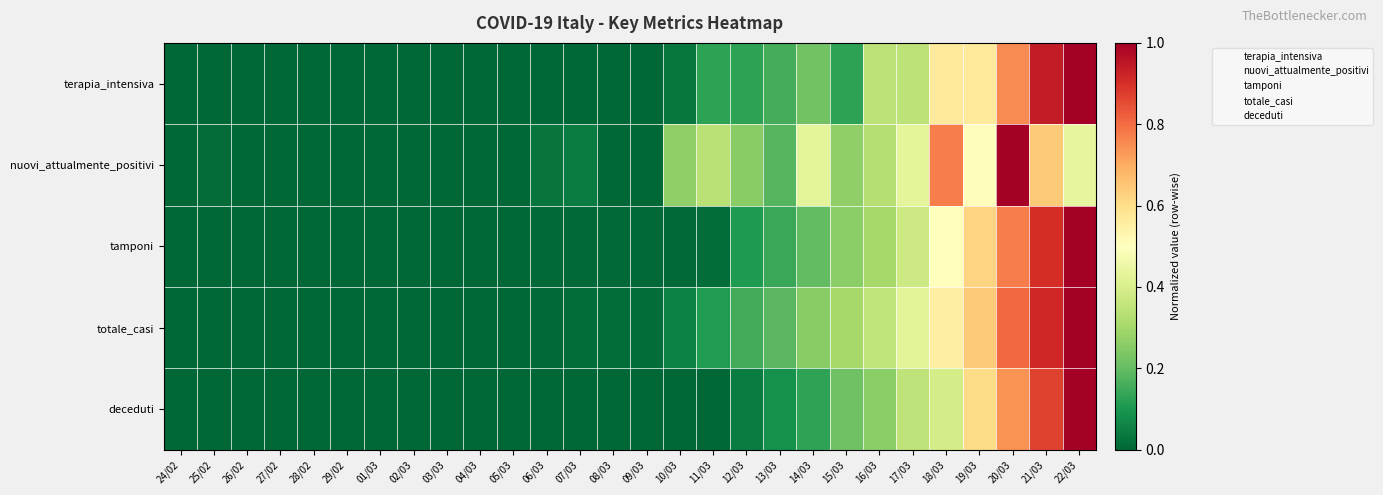

Reading right to left, list all the values displayed in this chart.

terapia_intensiva: 22/03=1.0	21/03=0.9	20/03=0.8	19/03=0.6	18/03=0.6	17/03=0.3	16/03=0.3	15/03=0.1	14/03=0.2	13/03=0.2	12/03=0.1	11/03=0.1	10/03=0.0	09/03=0.0	08/03=0.0	07/03=0.0	06/03=0.0	05/03=0.0	04/03=0.0	03/03=0.0	02/03=0.0	01/03=0.0	29/02=0.0	28/02=0.0	27/02=0.0	26/02=0.0	25/02=0.0	24/02=0.0
nuovi_attualmente_positivi: 22/03=0.4	21/03=0.6	20/03=1.0	19/03=0.5	18/03=0.8	17/03=0.4	16/03=0.3	15/03=0.3	14/03=0.4	13/03=0.2	12/03=0.3	11/03=0.3	10/03=0.3	09/03=0.0	08/03=0.0	07/03=0.0	06/03=0.0	05/03=0.0	04/03=0.0	03/03=0.0	02/03=0.0	01/03=0.0	29/02=0.0	28/02=0.0	27/02=0.0	26/02=0.0	25/02=0.0	24/02=0.0
tamponi: 22/03=1.0	21/03=0.9	20/03=0.8	19/03=0.6	18/03=0.5	17/03=0.4	16/03=0.3	15/03=0.3	14/03=0.2	13/03=0.1	12/03=0.1	11/03=0.0	10/03=0.0	09/03=0.0	08/03=0.0	07/03=0.0	06/03=0.0	05/03=0.0	04/03=0.0	03/03=0.0	02/03=0.0	01/03=0.0	29/02=0.0	28/02=0.0	27/02=0.0	26/02=0.0	25/02=0.0	24/02=0.0
totale_casi: 22/03=1.0	21/03=0.9	20/03=0.8	19/03=0.6	18/03=0.6	17/03=0.4	16/03=0.4	15/03=0.3	14/03=0.3	13/03=0.2	12/03=0.2	11/03=0.1	10/03=0.1	09/03=0.0	08/03=0.0	07/03=0.0	06/03=0.0	05/03=0.0	04/03=0.0	03/03=0.0	02/03=0.0	01/03=0.0	29/02=0.0	28/02=0.0	27/02=0.0	26/02=0.0	25/02=0.0	24/02=0.0
deceduti: 22/03=1.0	21/03=0.9	20/03=0.7	19/03=0.6	18/03=0.4	17/03=0.3	16/03=0.3	15/03=0.2	14/03=0.1	13/03=0.1	12/03=0.0	11/03=0.0	10/03=0.0	09/03=0.0	08/03=0.0	07/03=0.0	06/03=0.0	05/03=0.0	04/03=0.0	03/03=0.0	02/03=0.0	01/03=0.0	29/02=0.0	28/02=0.0	27/02=0.0	26/02=0.0	25/02=0.0	24/02=0.0